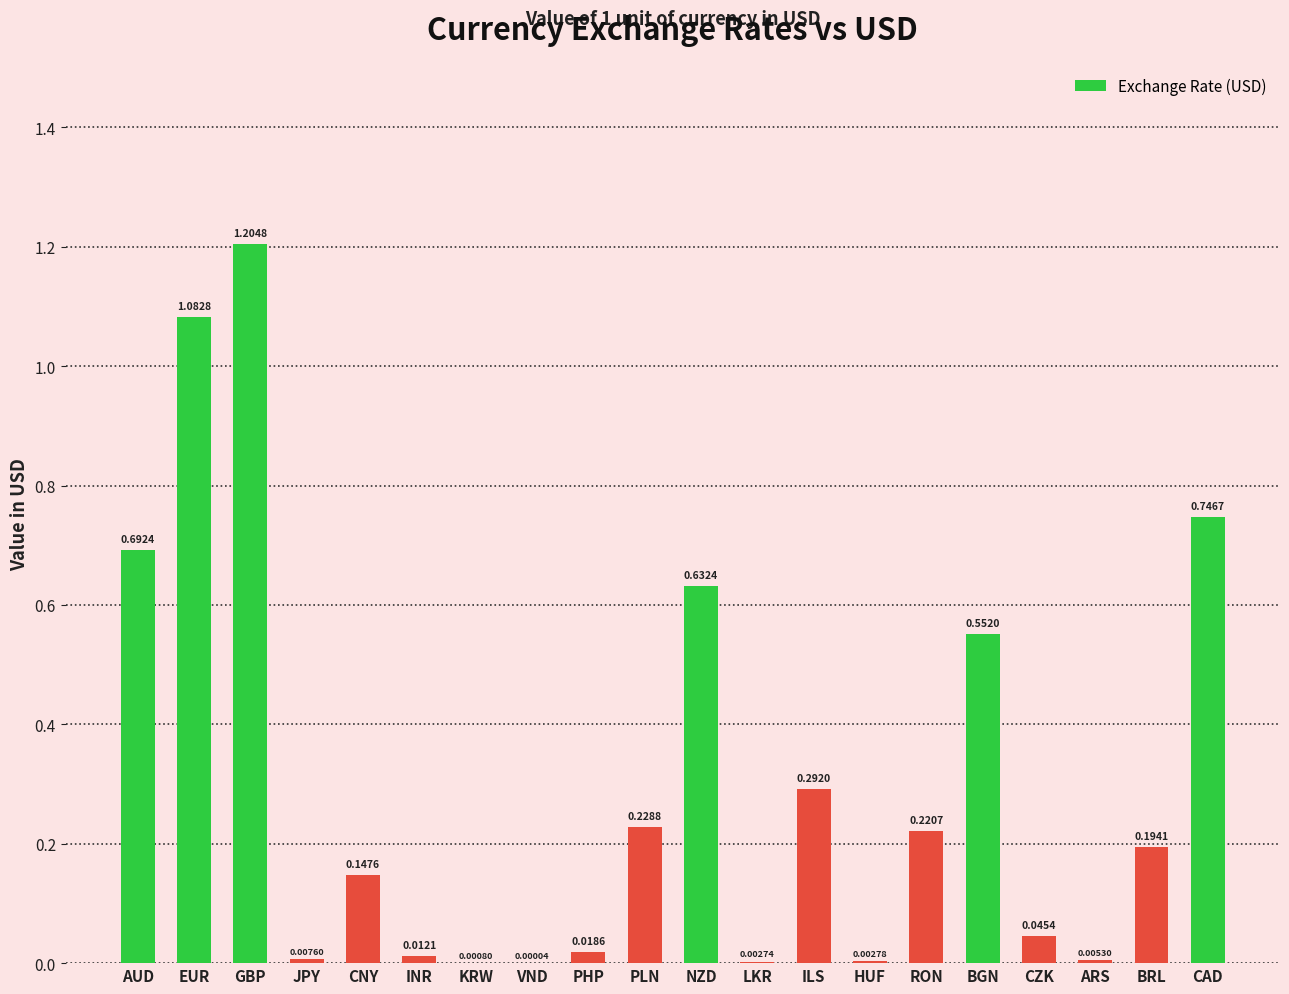

Are the bars horizontal?

No